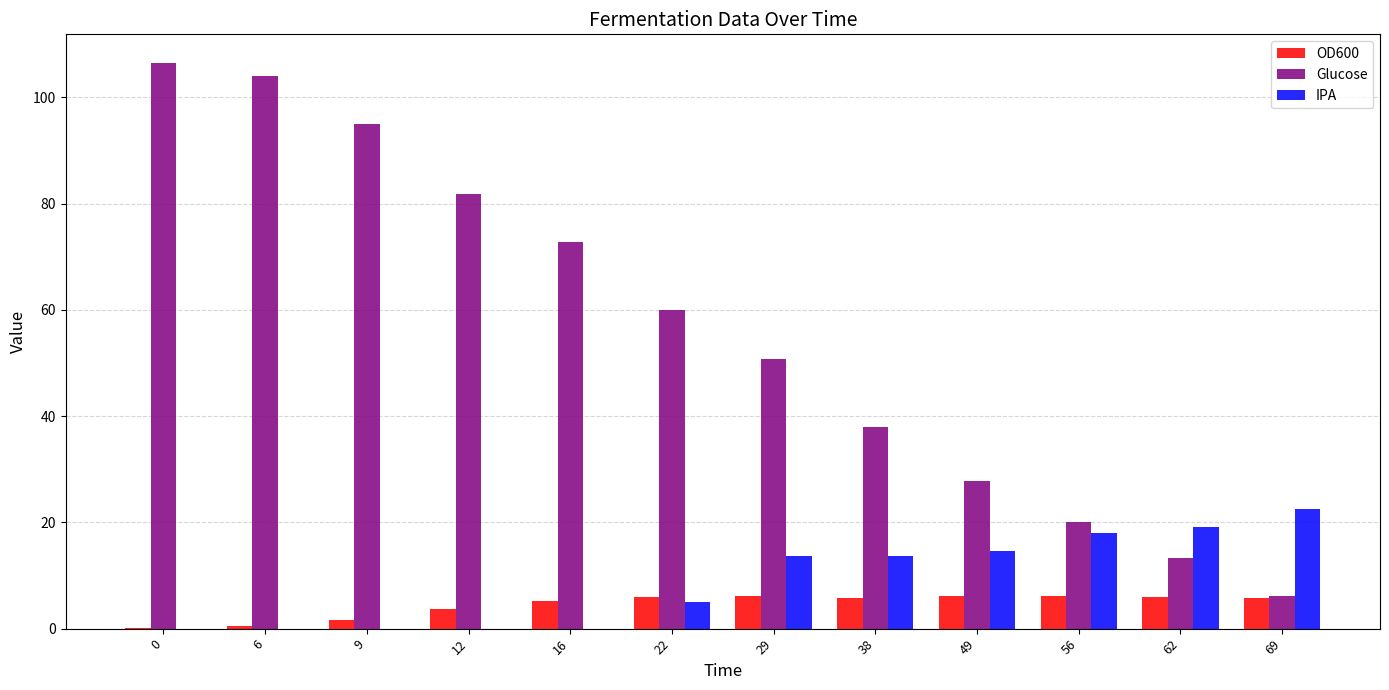

Which series changed the most between 6 and 49?

Glucose